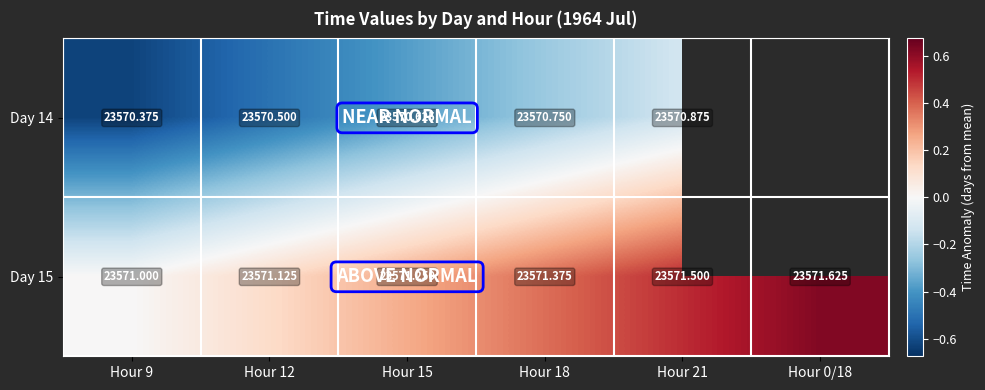

Which series has the largest total across all categories?

Day 15